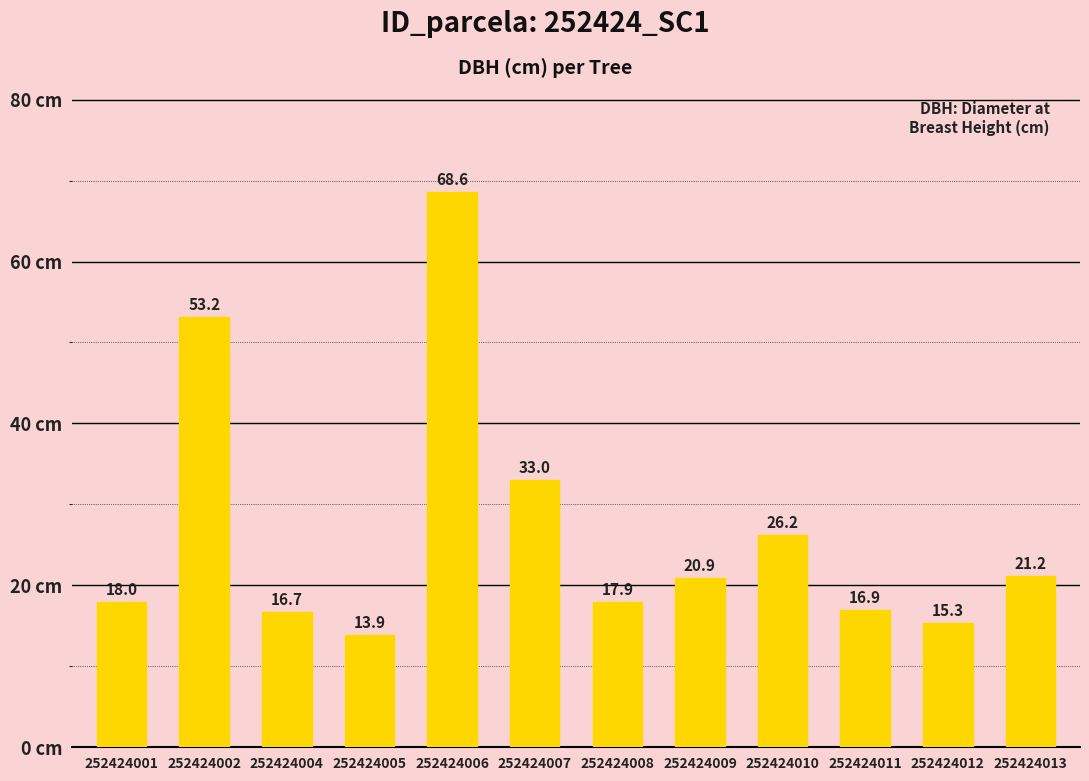

What is the value of the 1st bar from the left?

18.0